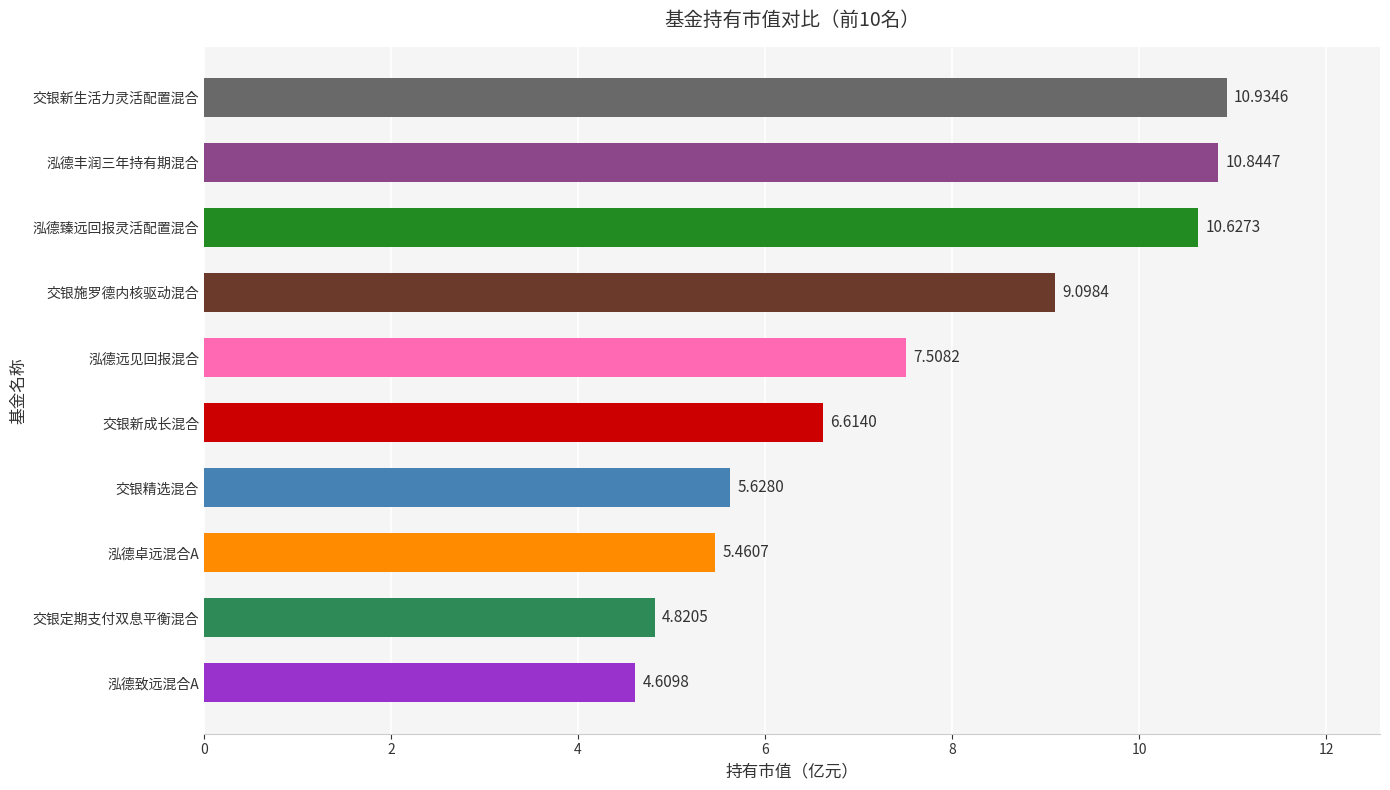

Rank the categories by value from highest to lowest.

交银新生活力灵活配置混合, 泓德丰润三年持有期混合, 泓德臻远回报灵活配置混合, 交银施罗德内核驱动混合, 泓德远见回报混合, 交银新成长混合, 交银精选混合, 泓德卓远混合A, 交银定期支付双息平衡混合, 泓德致远混合A